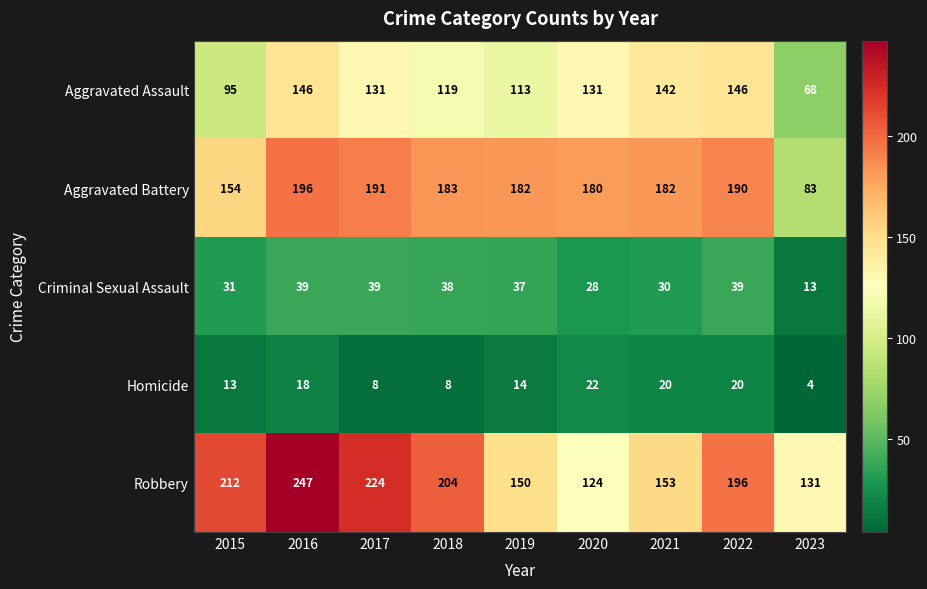

What is the difference between the maximum and second lowest values in the Aggravated Battery series?

42